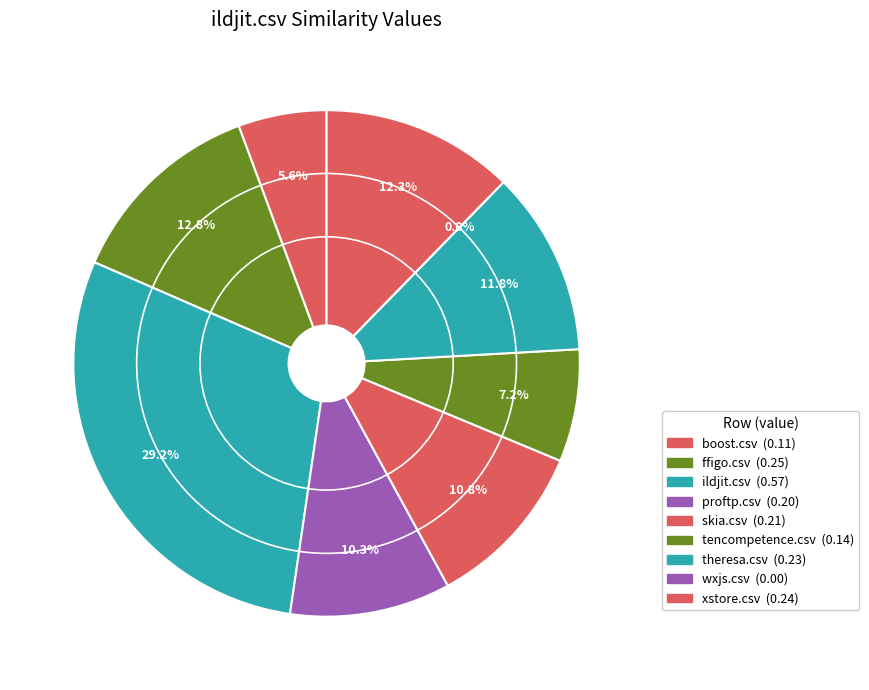

Which slice is the smallest?

wxjs.csv